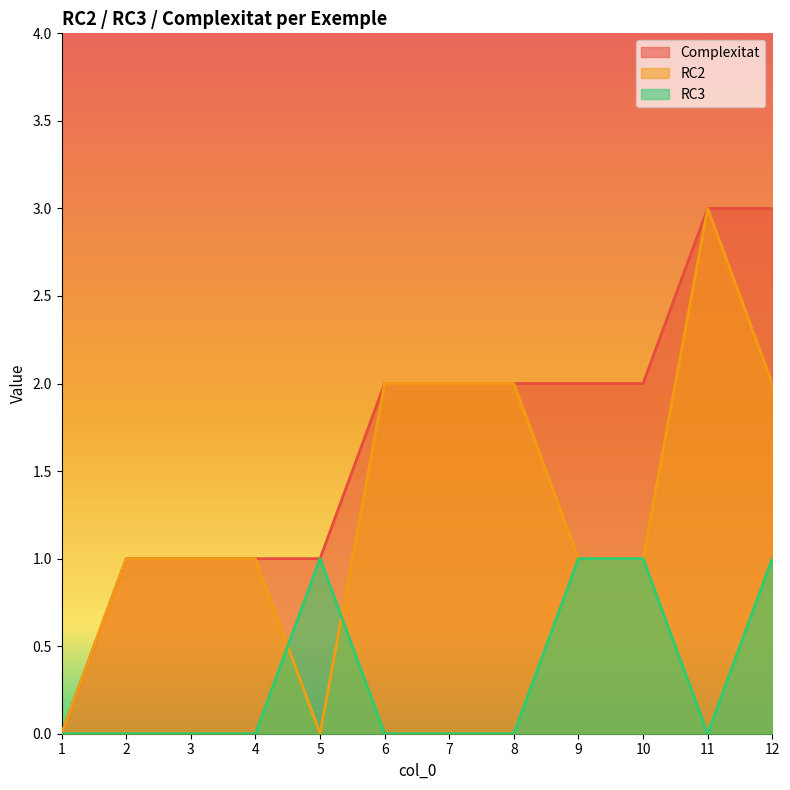

What is the average value of the RC2 series?

1